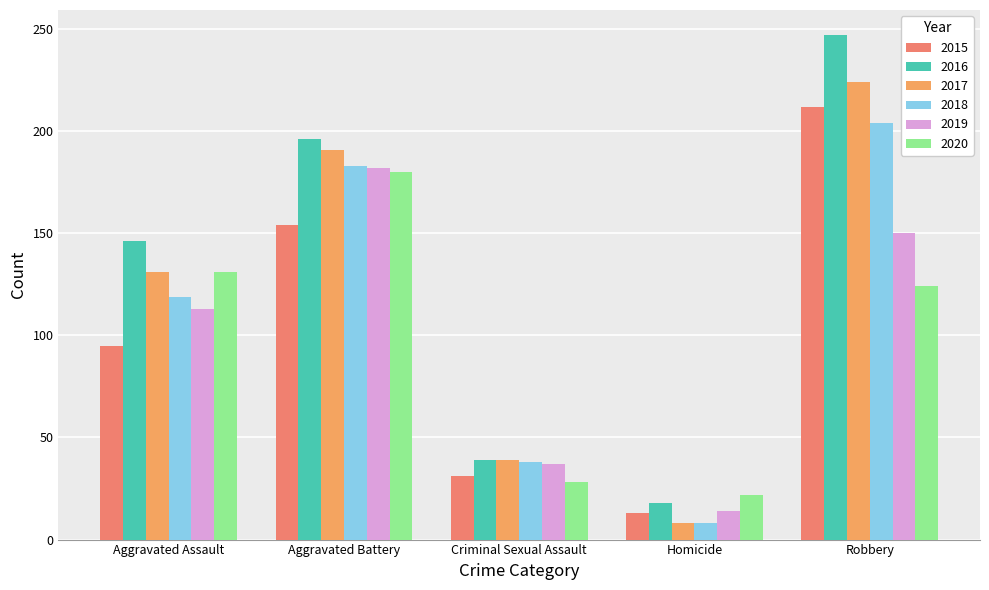

Reading right to left, transcribe all the data shown in this chart.

2015: 212	13	31	154	95
2016: 247	18	39	196	146
2017: 224	8	39	191	131
2018: 204	8	38	183	119
2019: 150	14	37	182	113
2020: 124	22	28	180	131